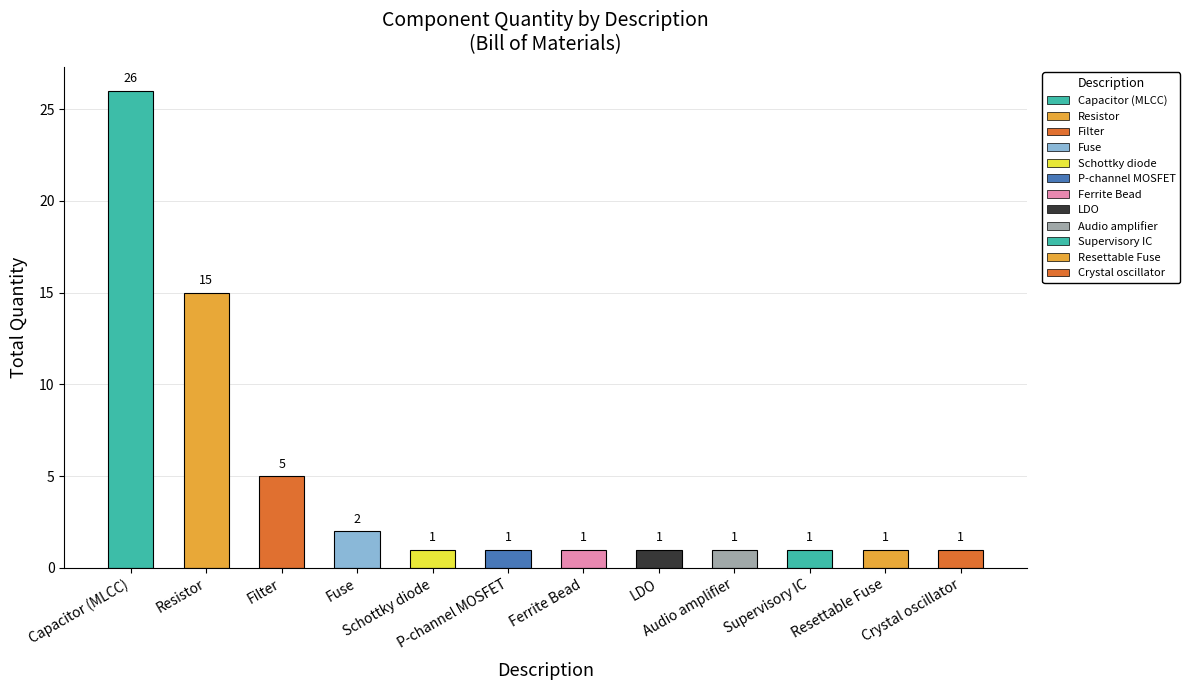

Where is the data nearest to the value 13?

Resistor